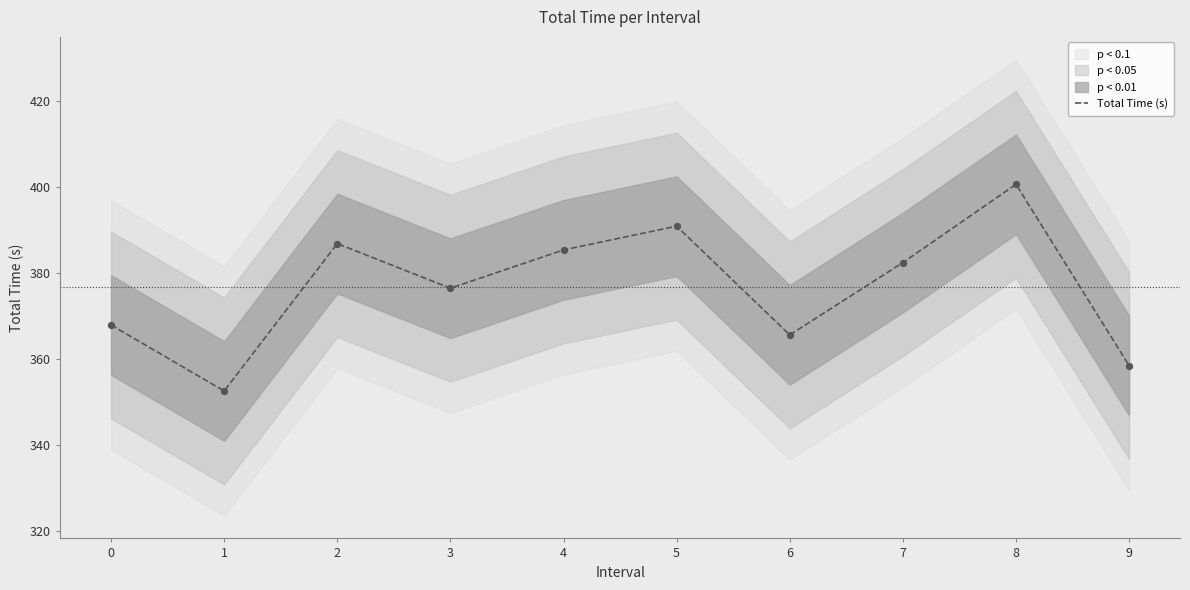

What is the ratio of the value at 2 to the value at 7?

1.0